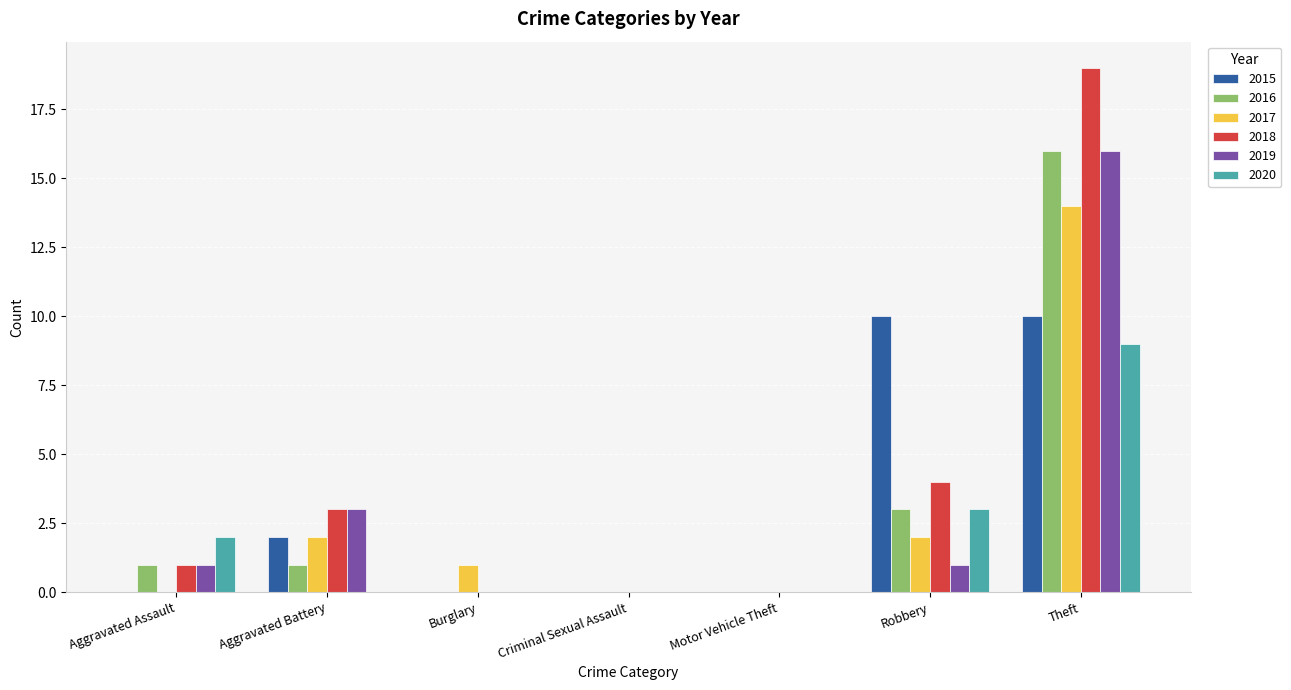

The 2015 series shows 0 at Motor Vehicle Theft. True or false?

True